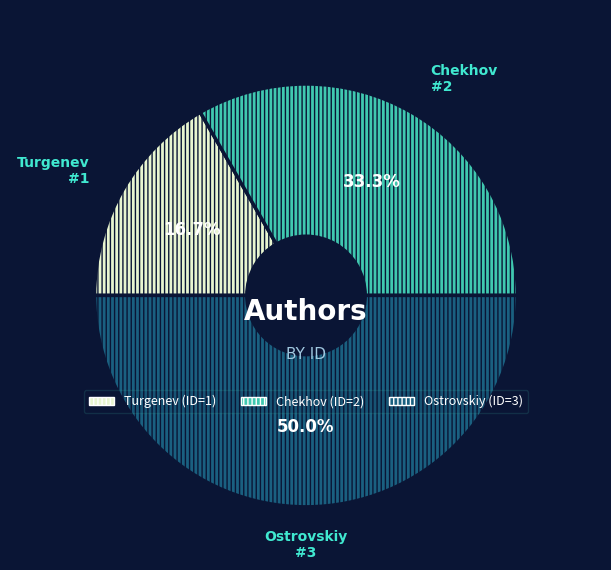

Between Turgenev and Chekhov, which is larger?

Chekhov